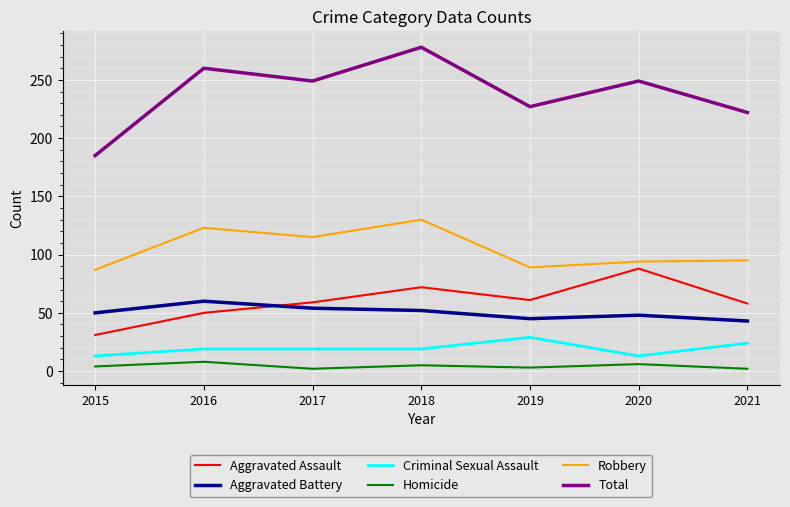

Is this an area chart (filled region under the line)?

No